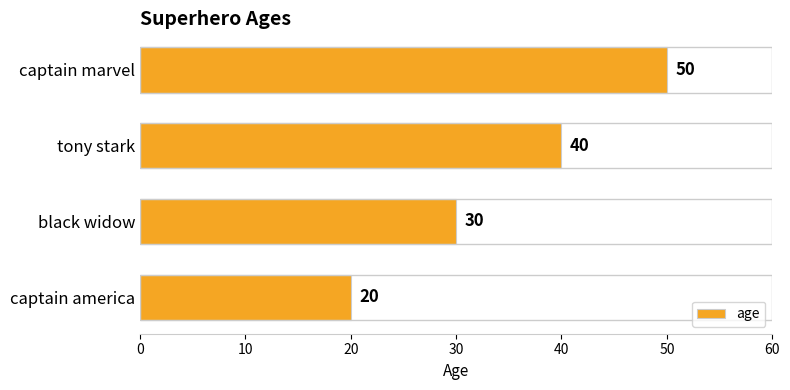

What is the average value?

35